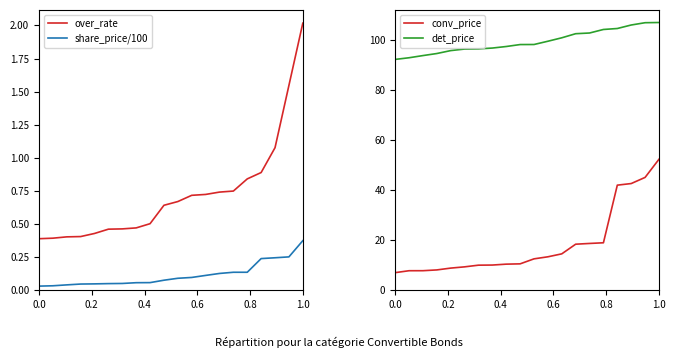

True or false: over_rate and share_price/100 cross at least once.

False